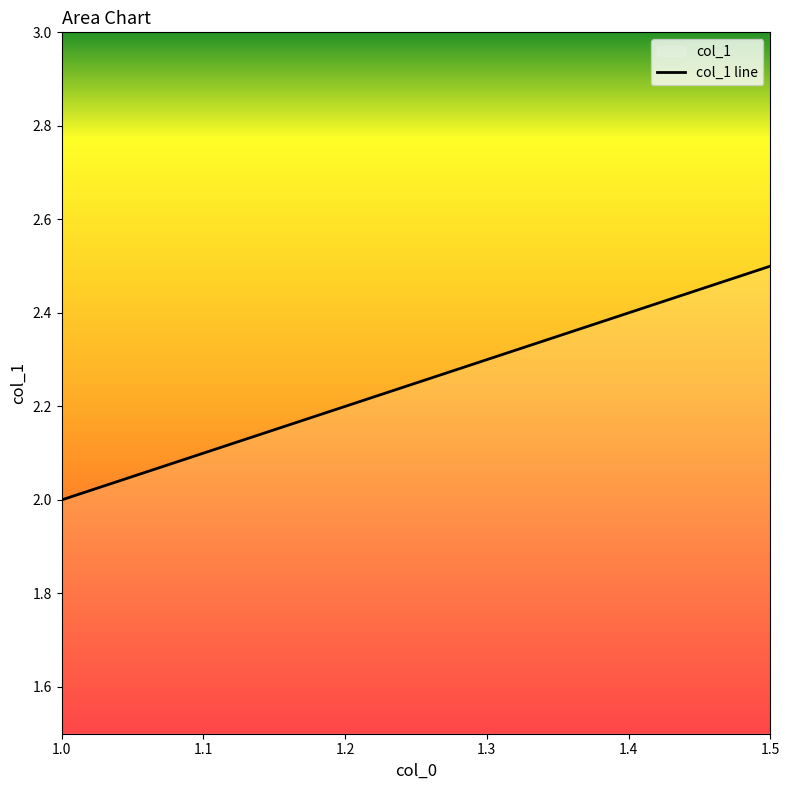

Rank the categories by value from lowest to highest.

1.0, 1.1, 1.2, 1.3, 1.4, 1.5